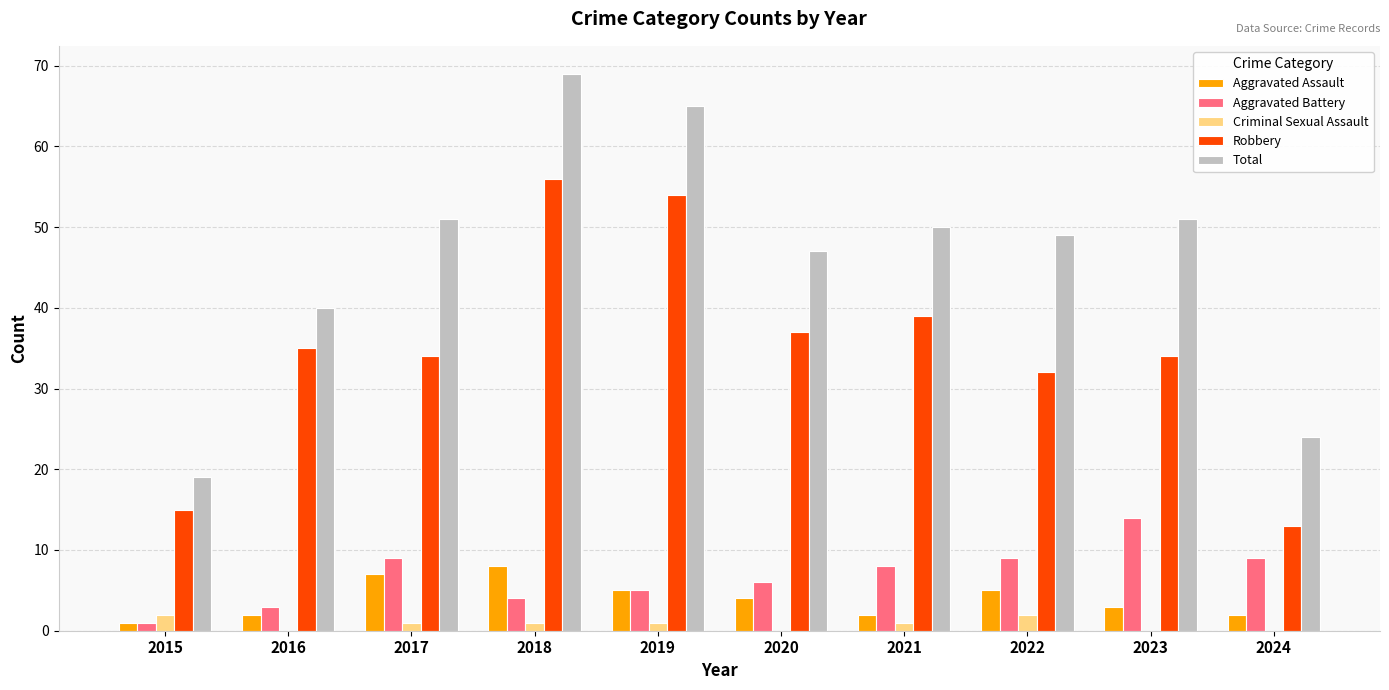

Are the bars horizontal?

No